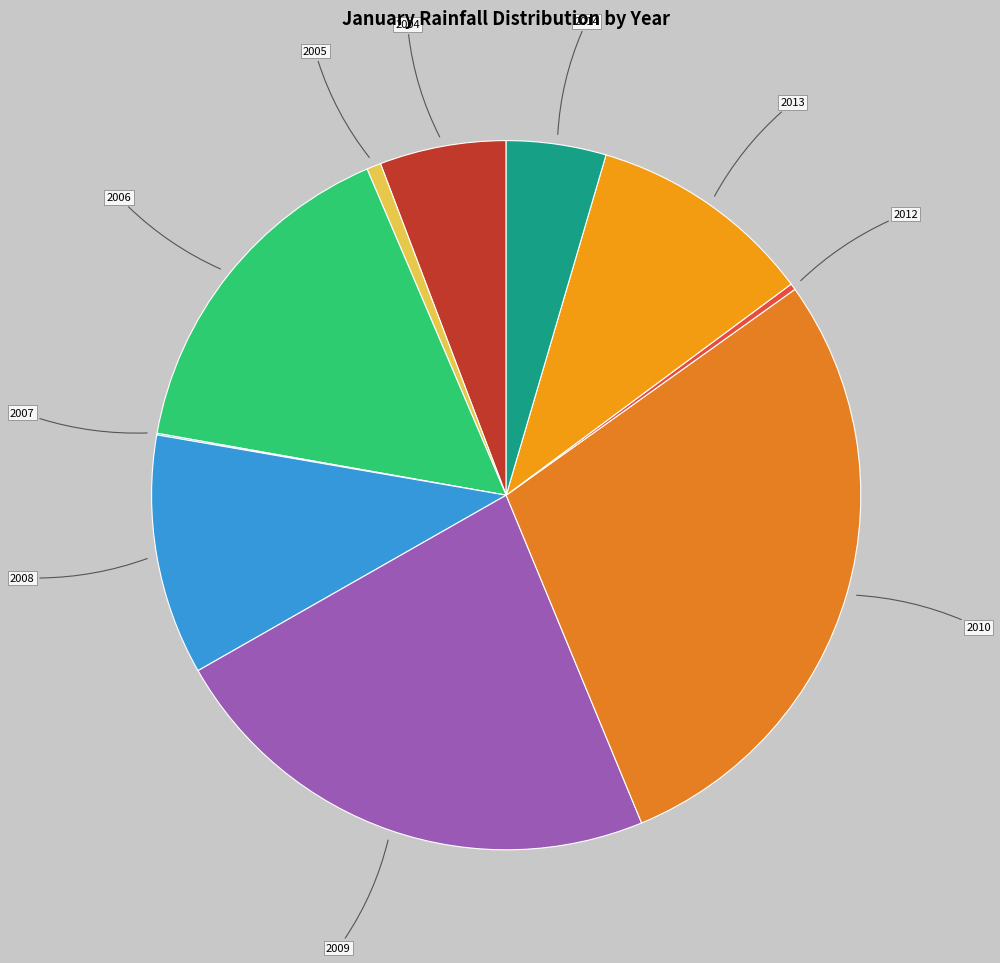

What is the ratio of the value at 2014 to the value at 2009?

0.2